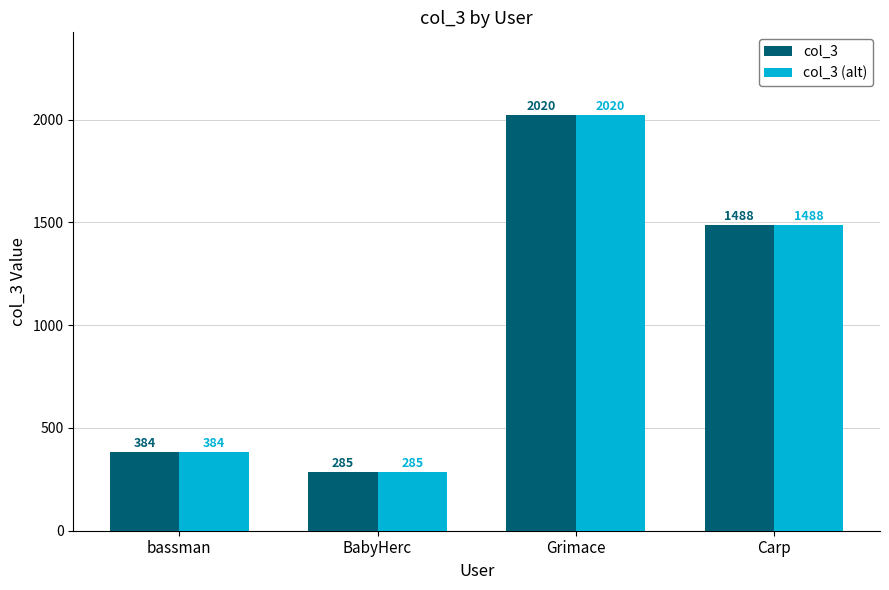

Is the value of col_3 (alt) at Grimace greater than the value of col_3 at Carp?

Yes